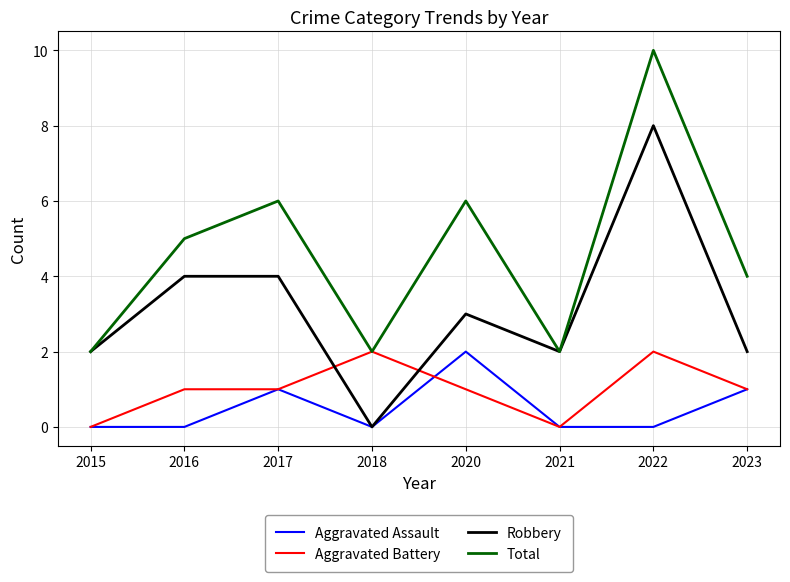

The value of Total at 2021 is 3. True or false?

False